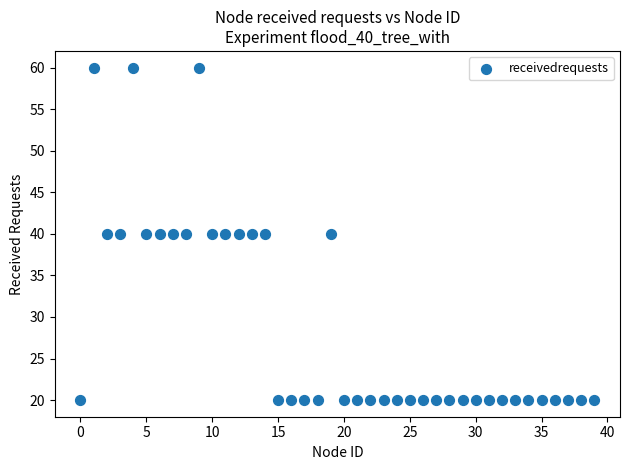

What is the range of Y values (max minus min)?

40